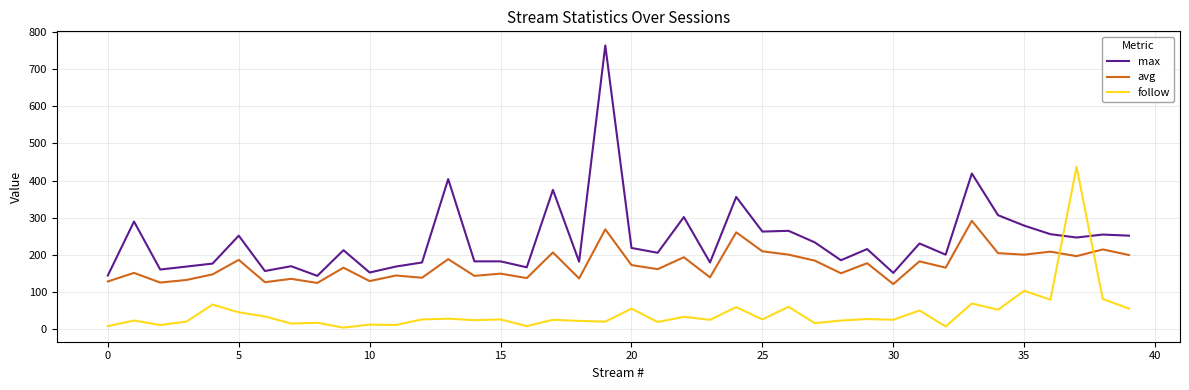

What are all the series names shown in the legend?

max, avg, follow